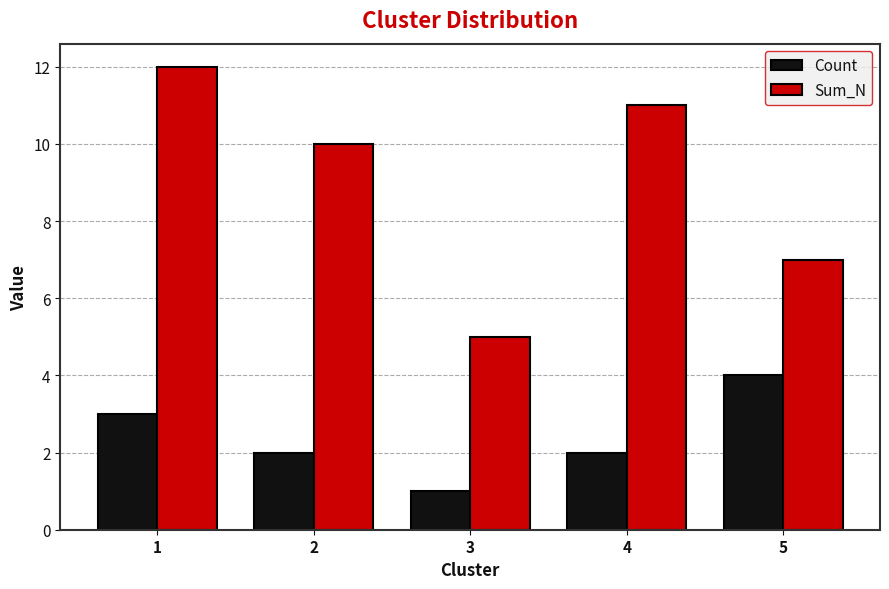

How many Count values are between 2 and 3?

3